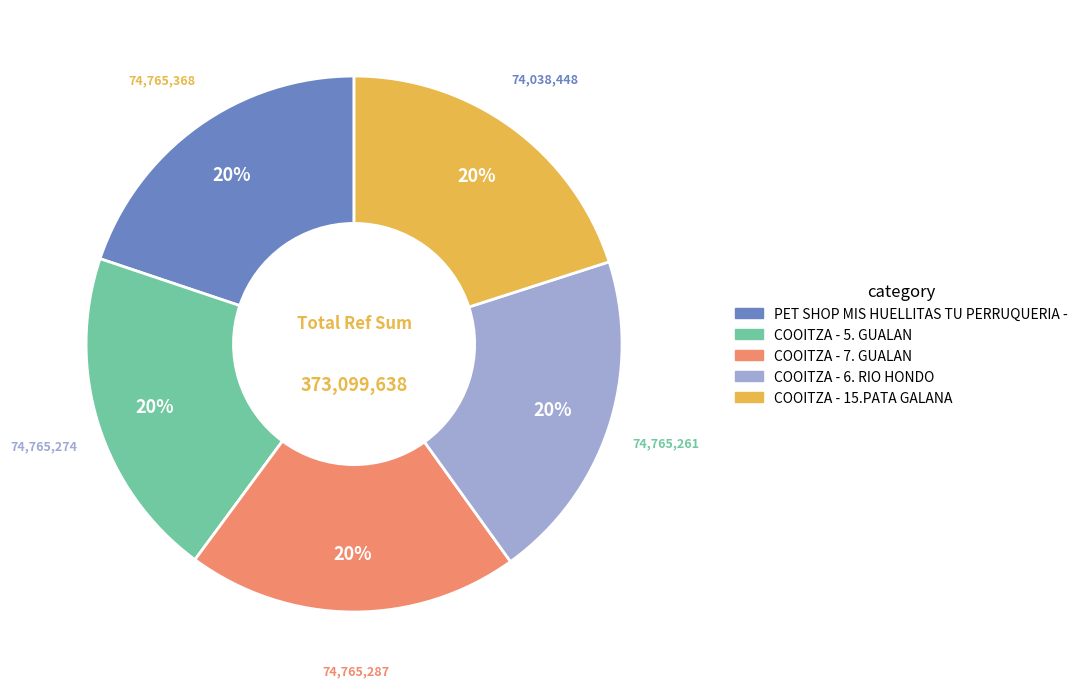

Is it true that COOITZA - 6. RIO HONDO is 33% of the pie?

False